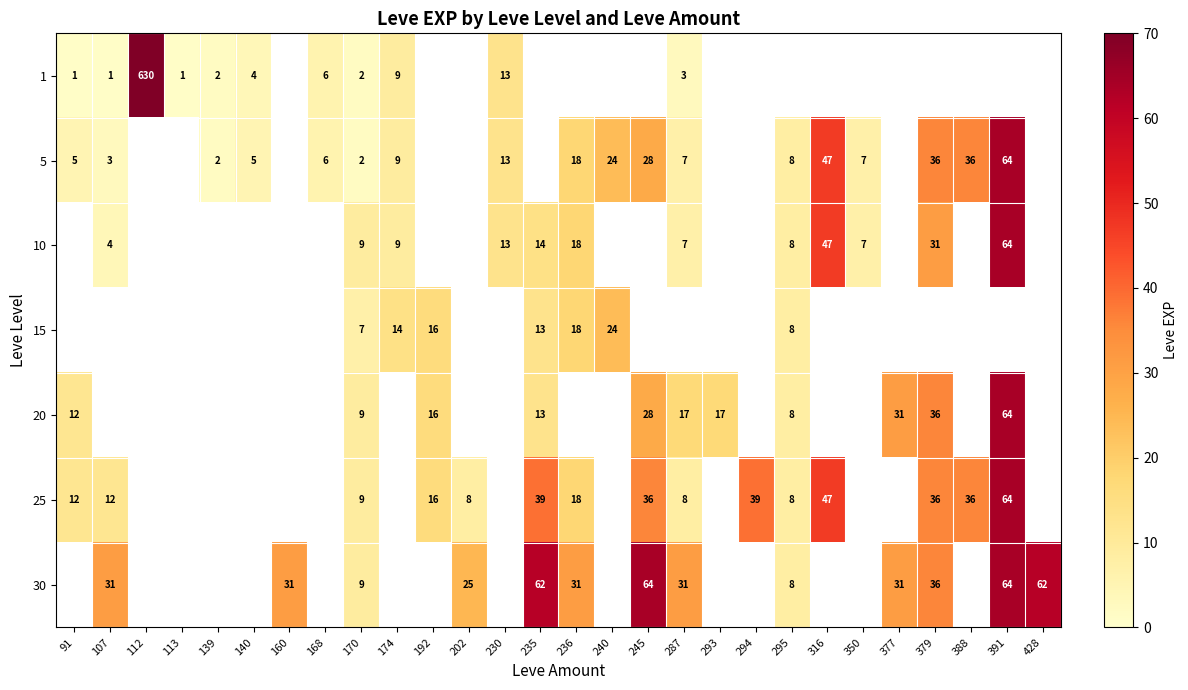

Is it true that 5 equals 3 at 287?

False